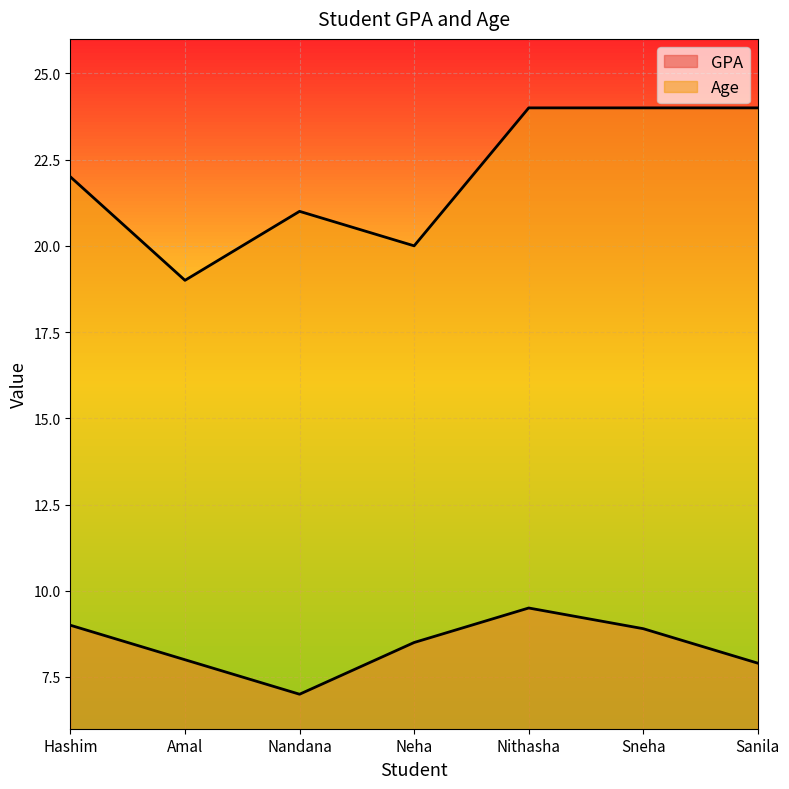

Reading left to right, list all the values displayed in this chart.

GPA: Hashim=9.0	Amal=8.0	Nandana=7.0	Neha=8.5	Nithasha=9.5	Sneha=8.9	Sanila=7.9
Age: Hashim=22.0	Amal=19.0	Nandana=21.0	Neha=20.0	Nithasha=24.0	Sneha=24.0	Sanila=24.0